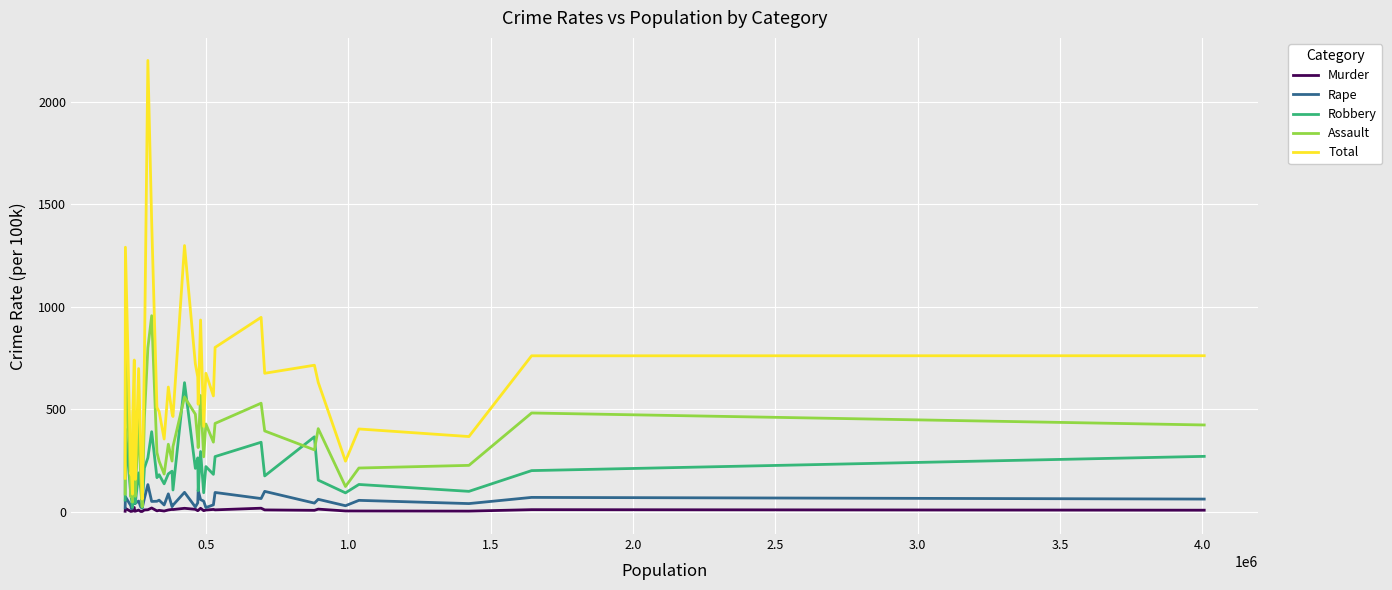

What is the lowest value of the Murder series?

0.7